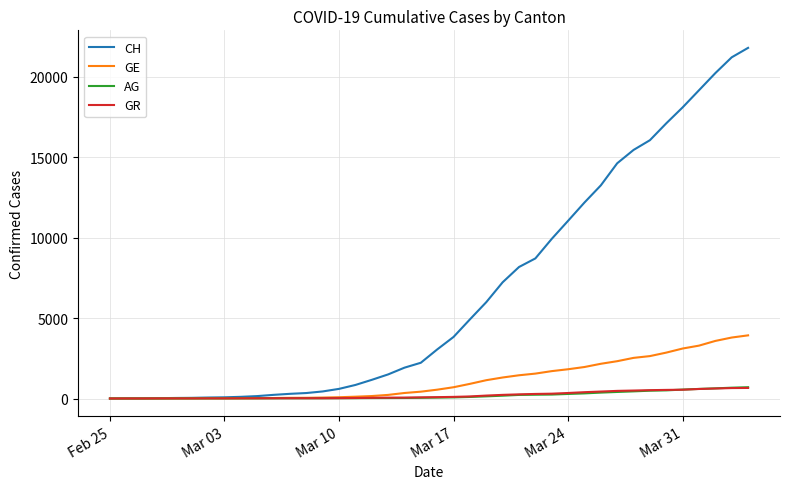

Which series has the largest total across all categories?

CH